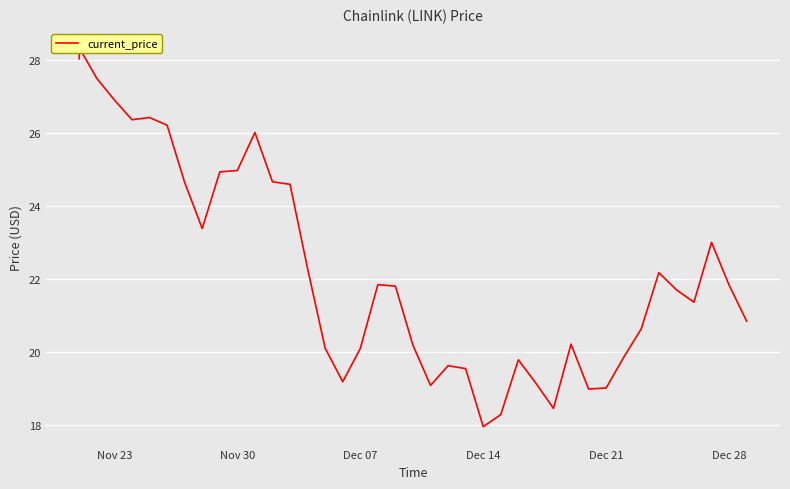

What is the maximum value shown in the chart?

28.3